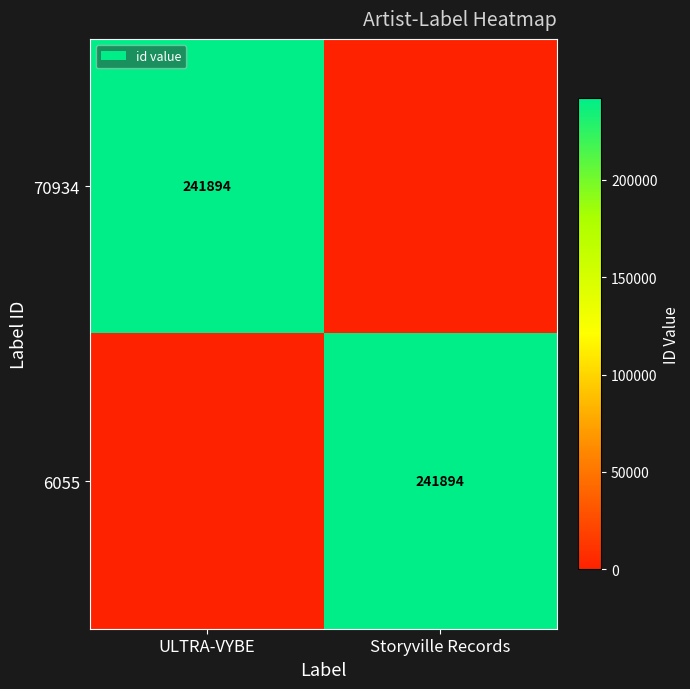

Rank the categories by 70934 value from highest to lowest.

ULTRA-VYBE, Storyville Records